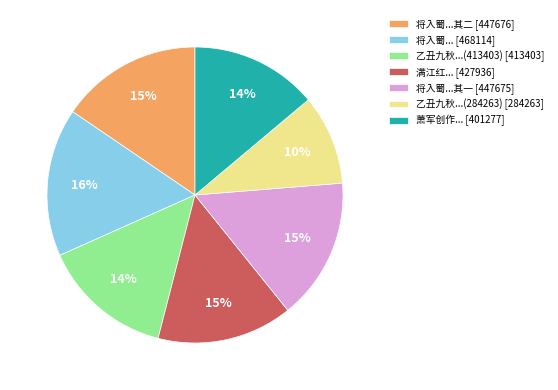

What is the largest slice in the pie chart?

将入蜀... [468114]